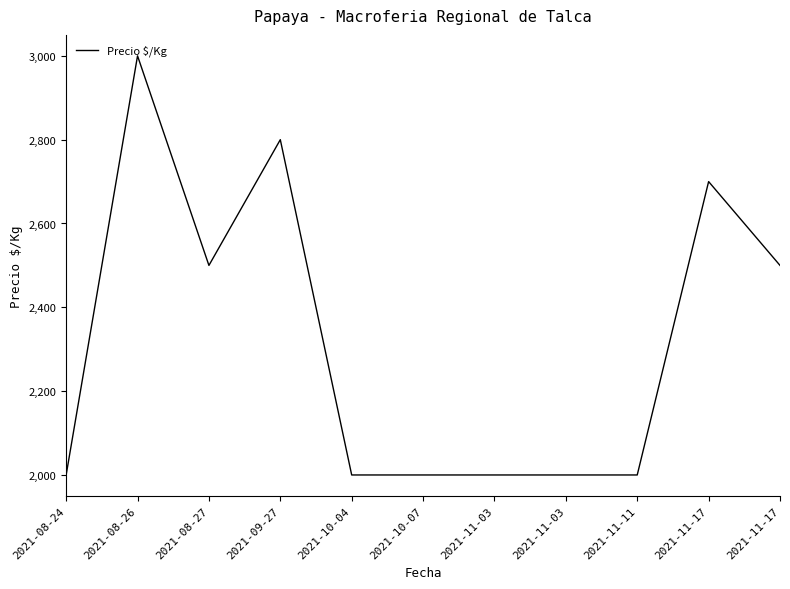

At which category does the data reach its first local peak?

2021-08-26